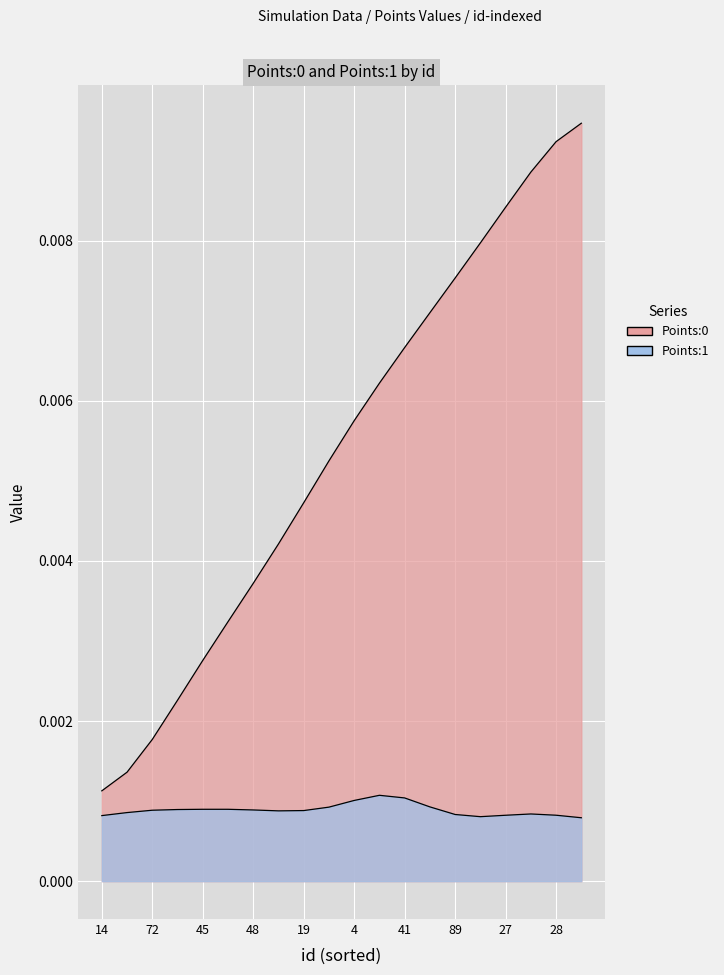

Which has a higher value, 14 or 72?

14